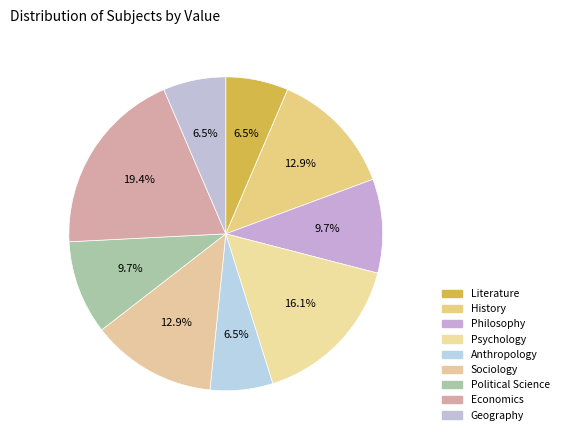

The Literature slice represents 1% of the pie. True or false?

False